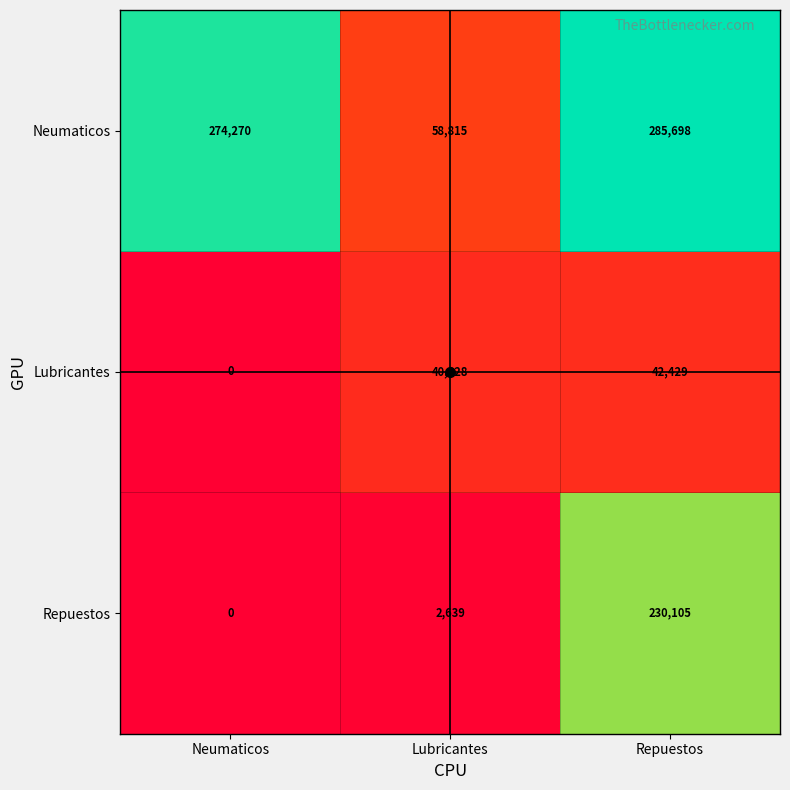

The Neumaticos series shows 285698 at Repuestos. True or false?

True